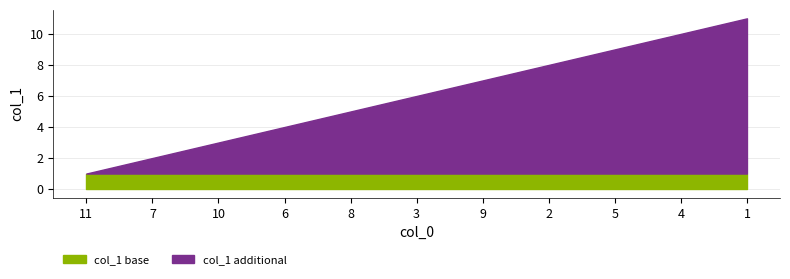

Read the value at 5, to the nearest 10.

10